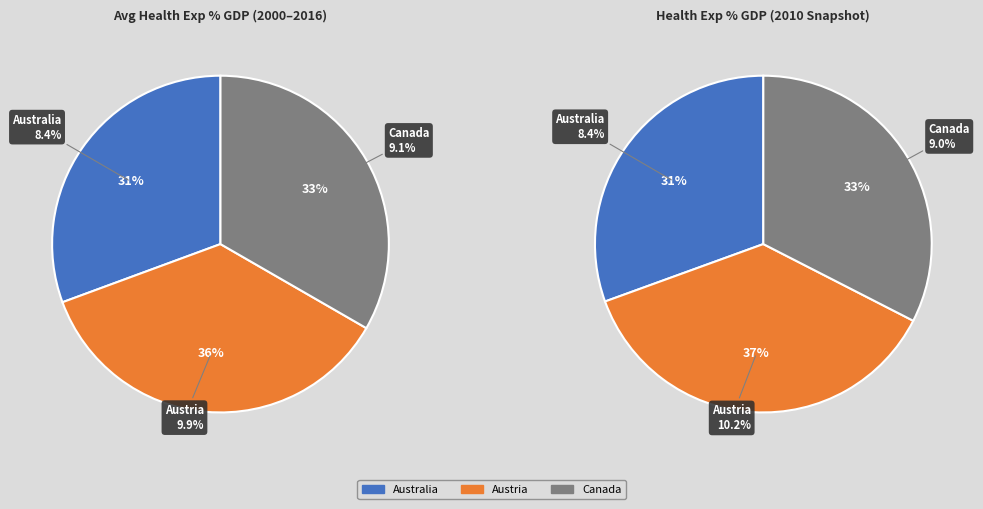

How many segments does this pie chart have?

6